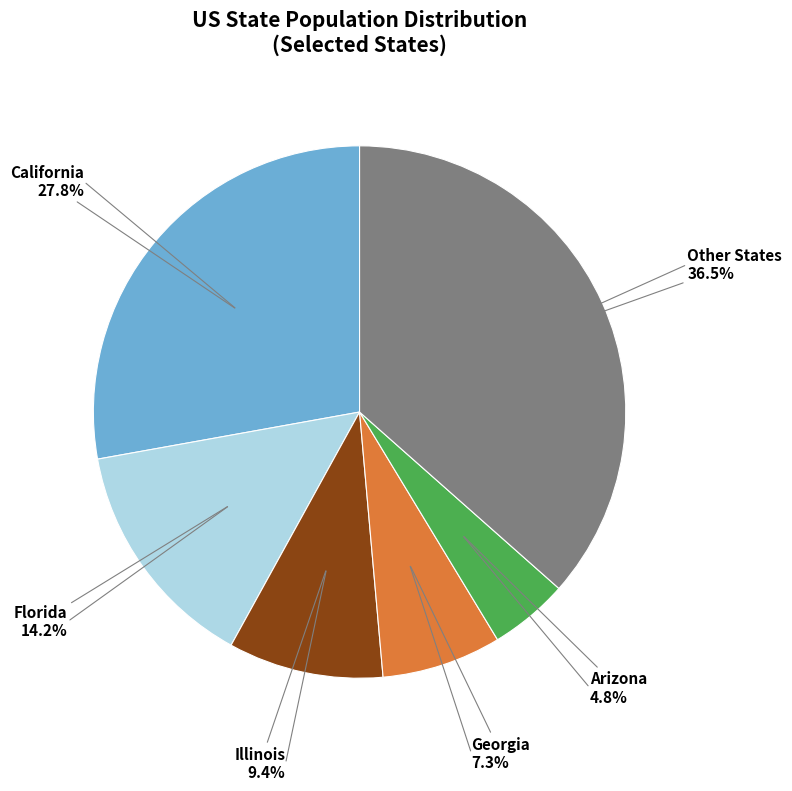

To the nearest percent, what is the average slice percentage?

17%